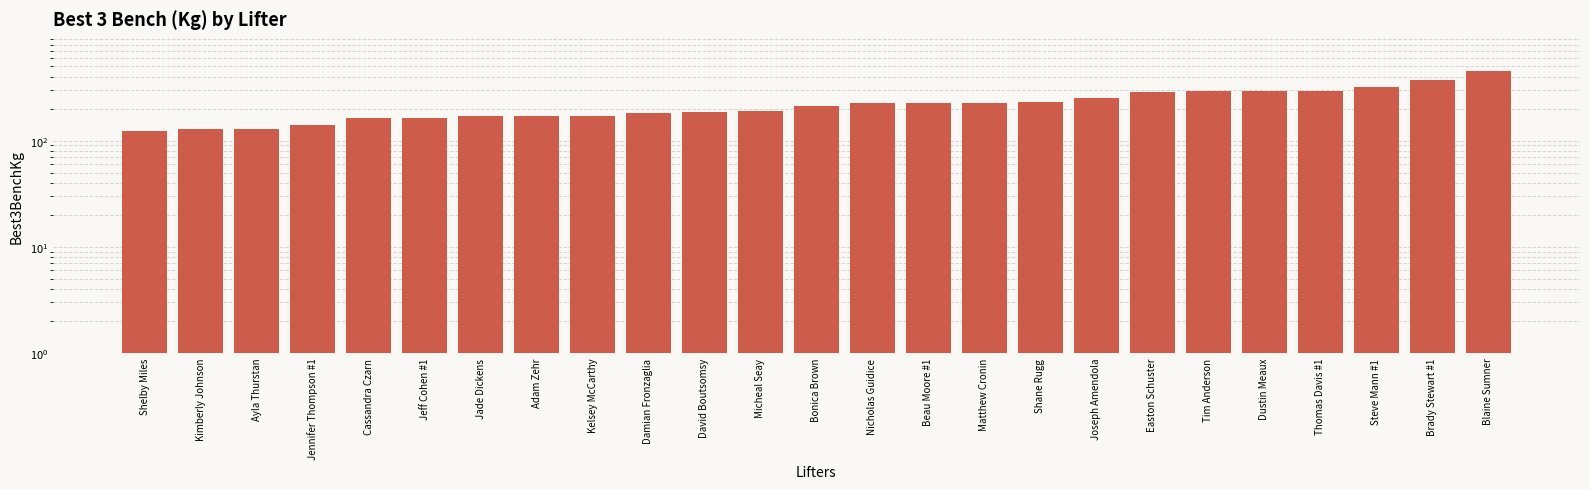

What is the difference between the maximum and second lowest values?

327.5